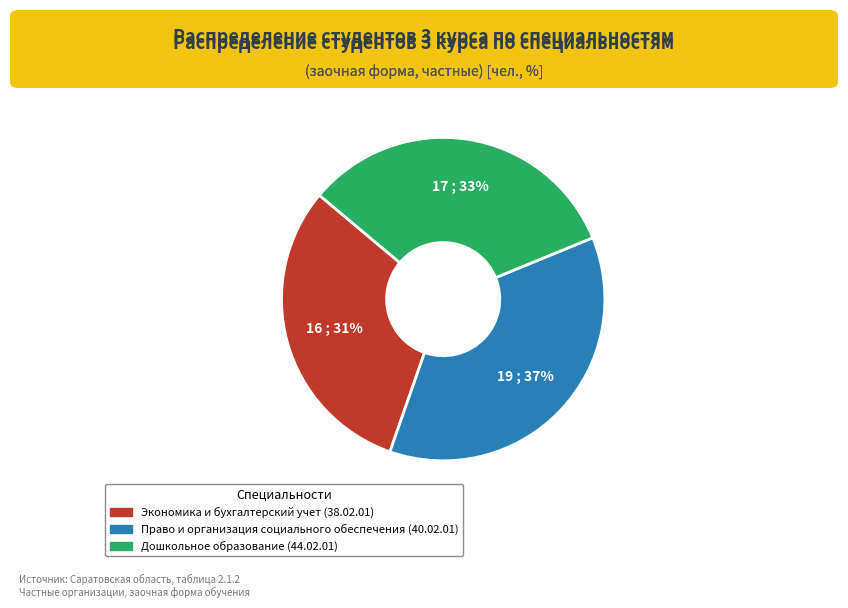

Is it true that Дошкольное образование (44.02.01) is 24% of the pie?

False